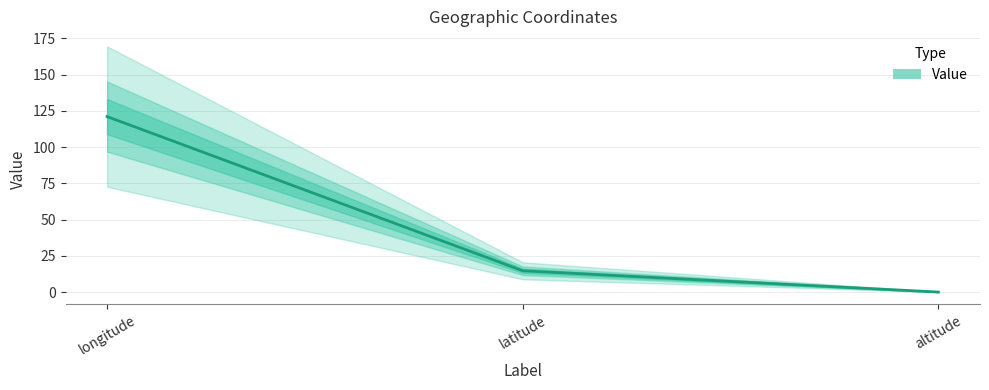

How many values are above zero?

2